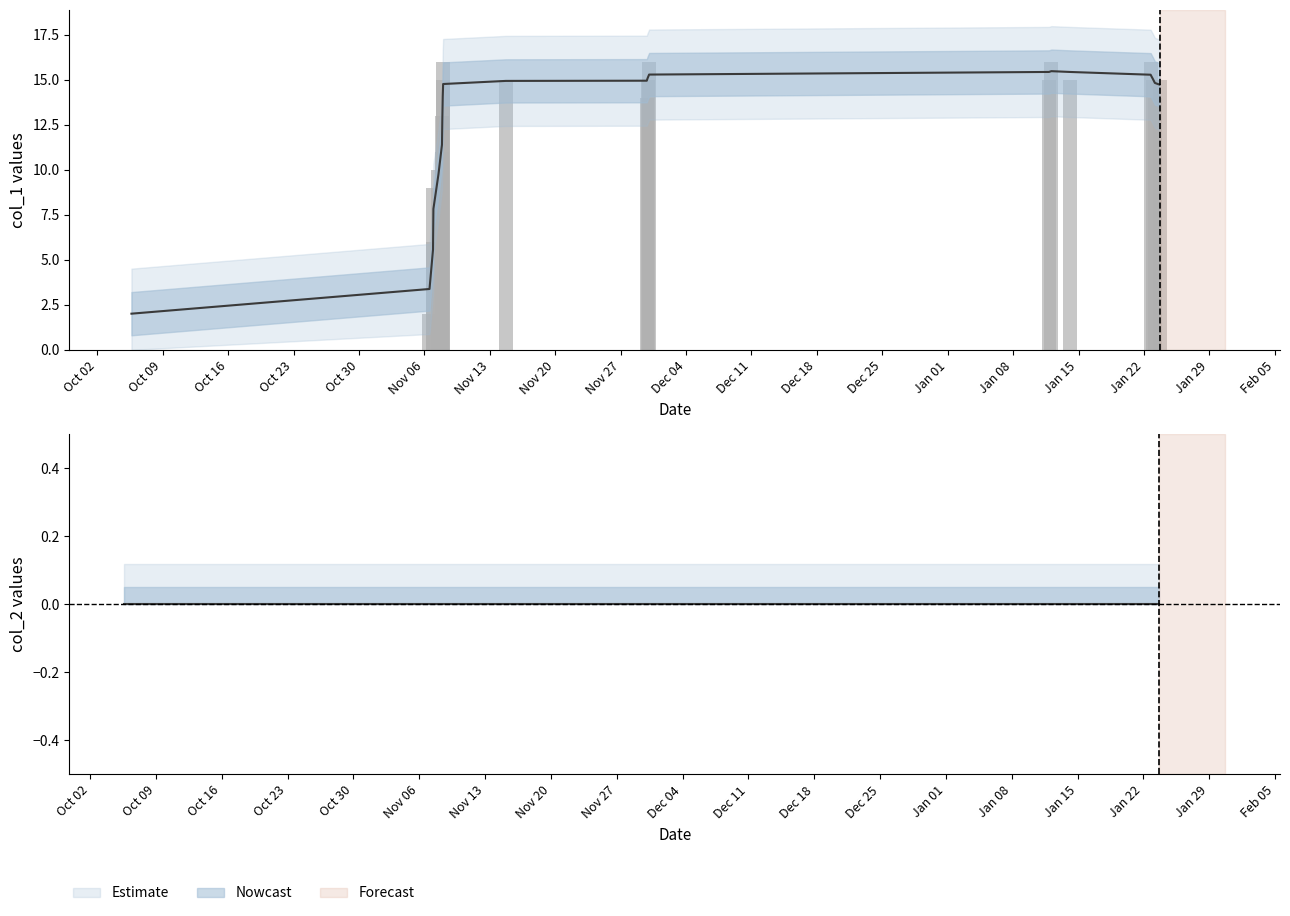

What is the average value?

12